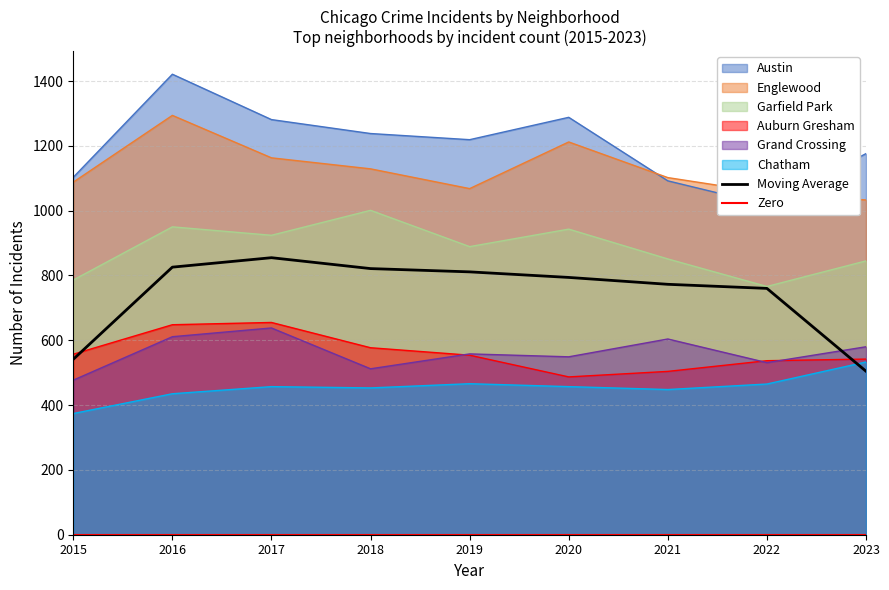

Where is Grand Crossing nearest to the value 557?

2019